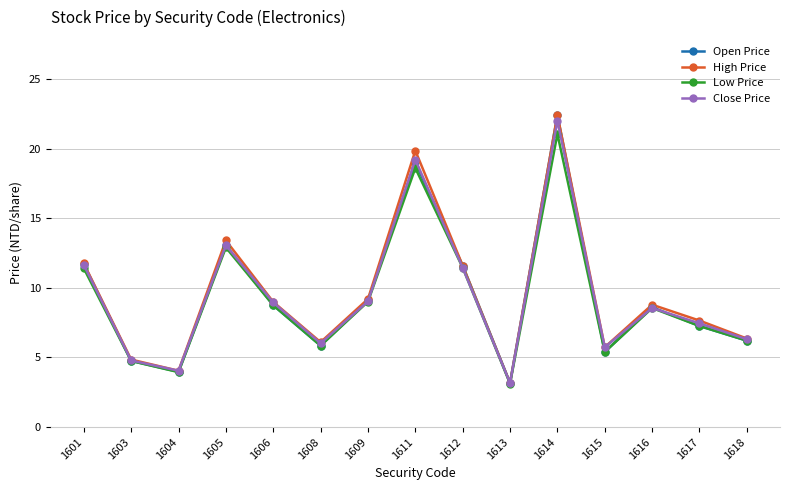

Which category has the lowest value in the Close Price series?

1613